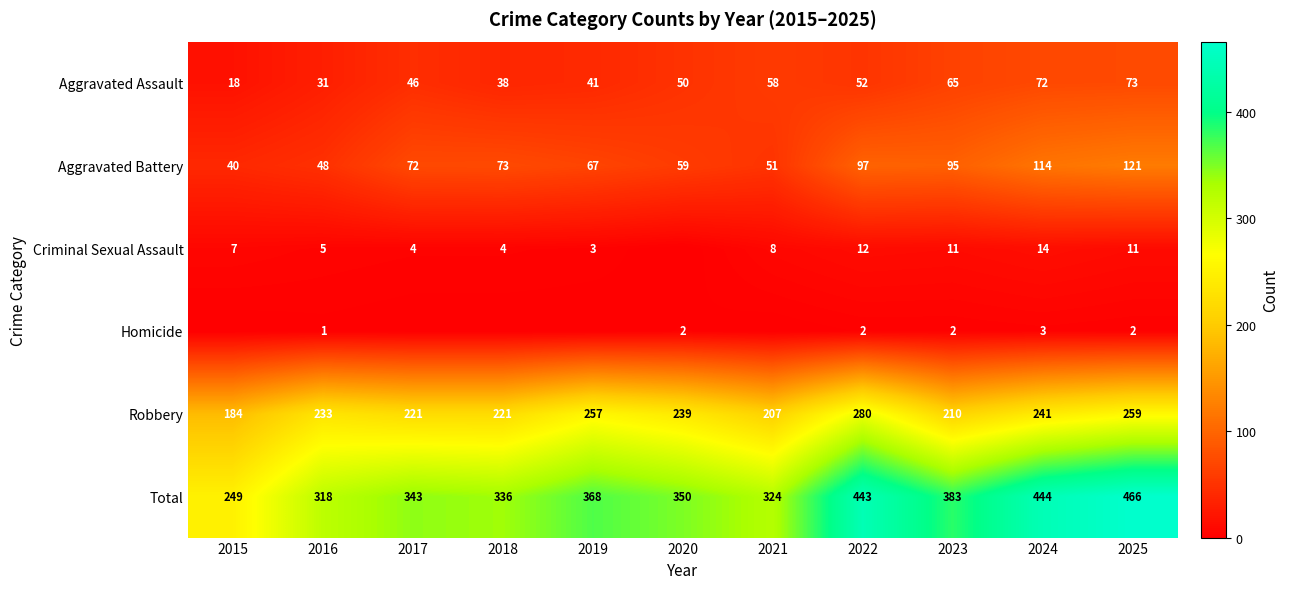

What is the approximate value of Total at 2021, to the nearest 5?

325